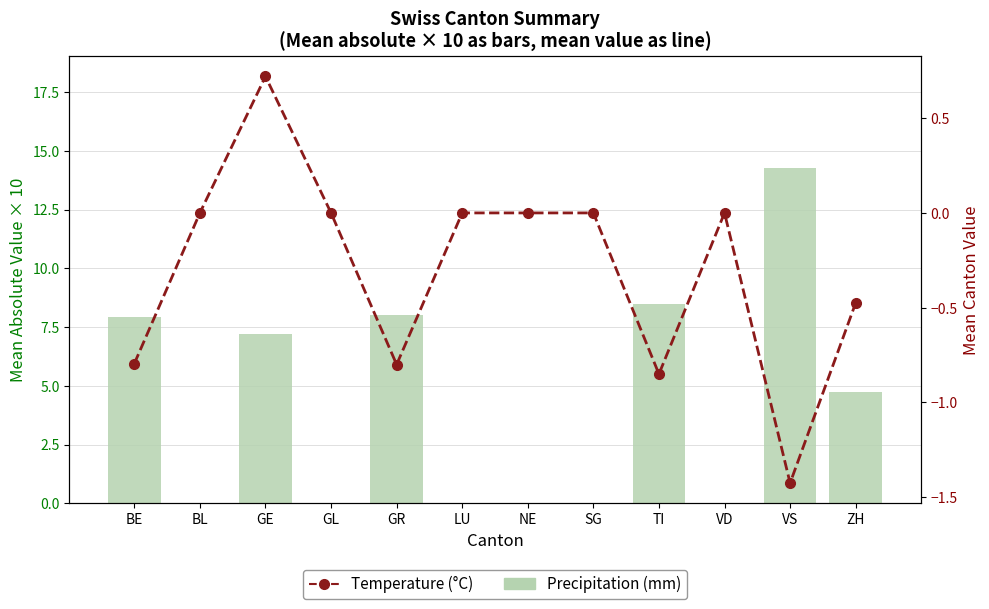

Which has a higher value, GR or GE?

GR